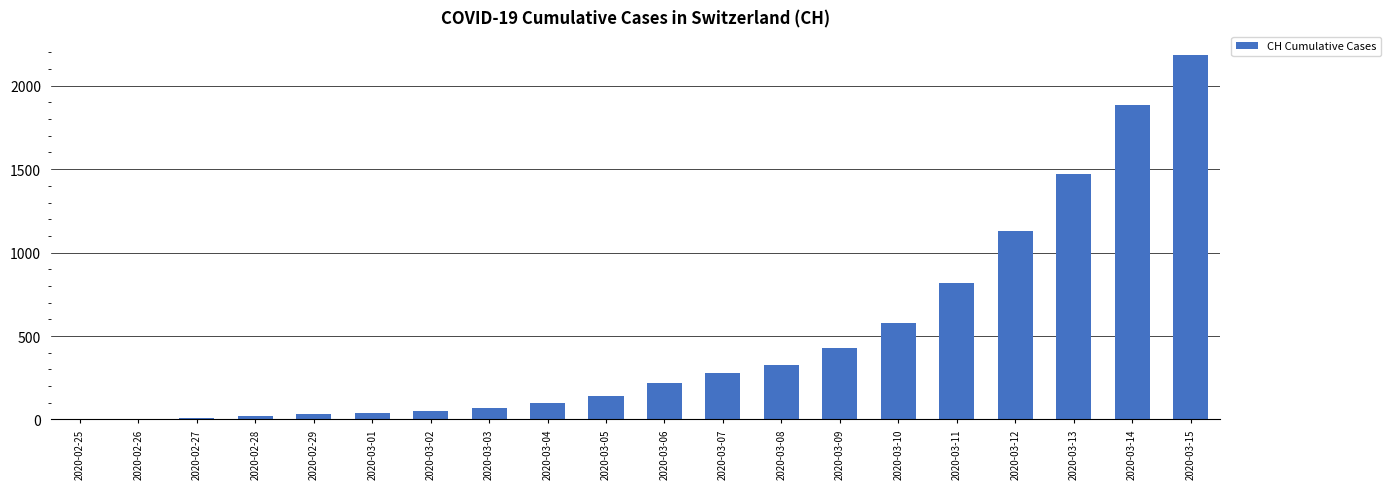

How many categories are shown in the chart?

20